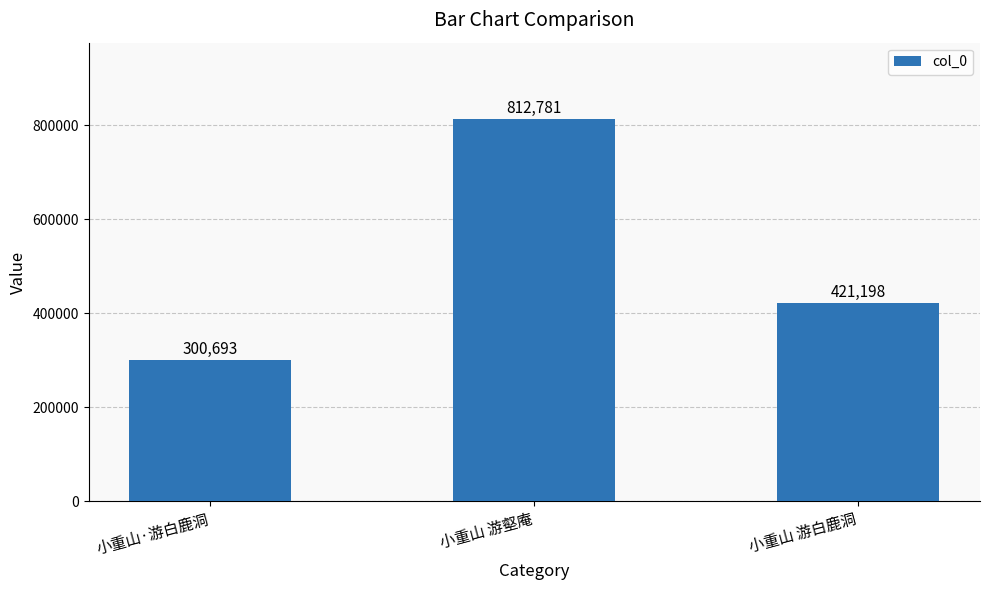

How many values are between 300693 and 812781?

3